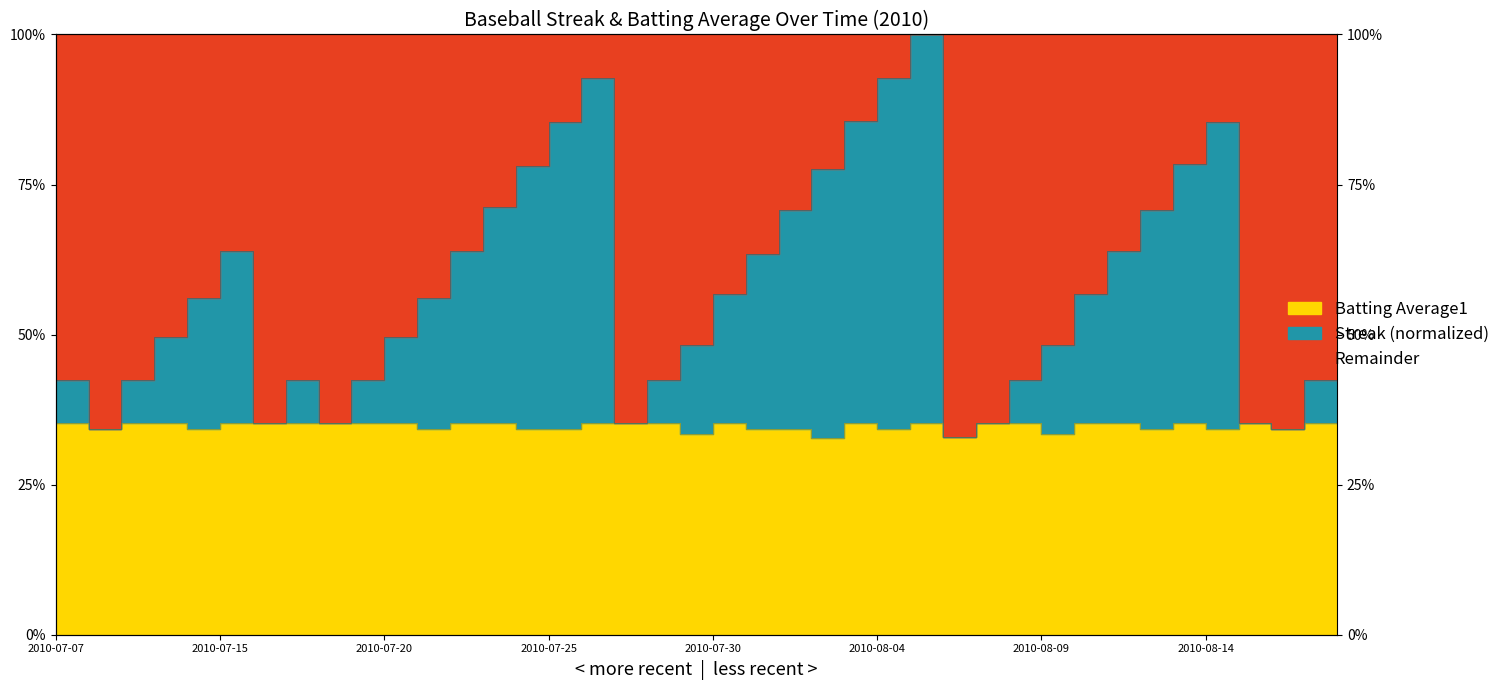

At which category is the sum across all series the highest?

2010-08-05